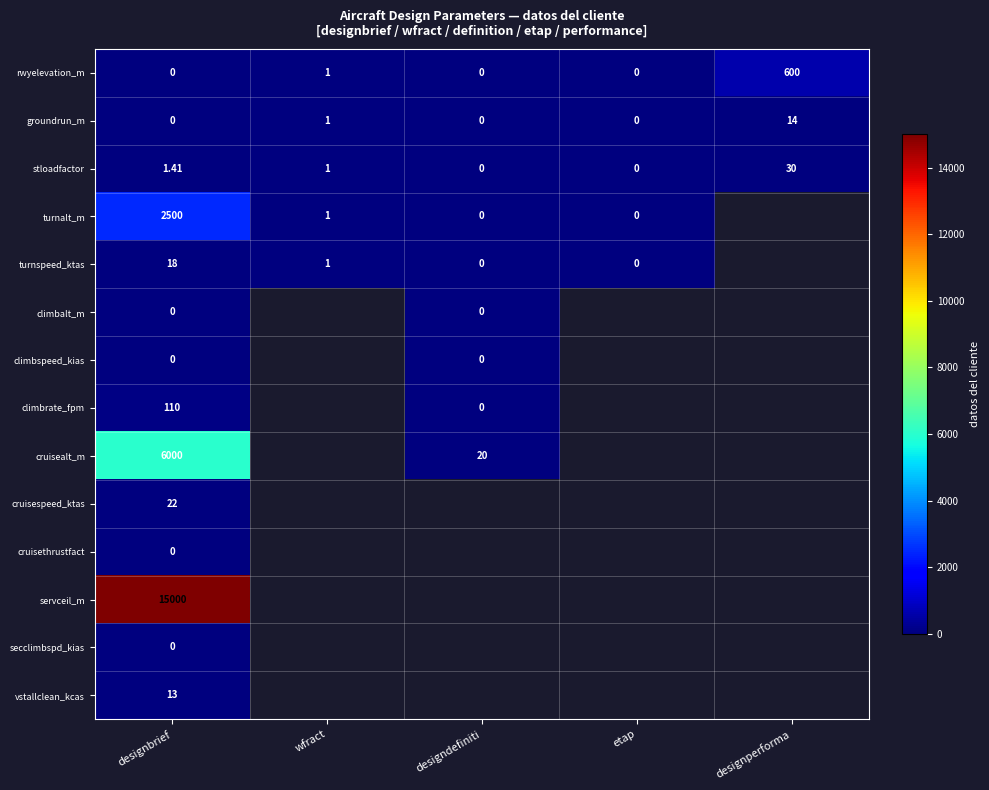

Is the value of stloadfactor at designdefiniti greater than the value of cruisespeed_ktas at designbrief?

No